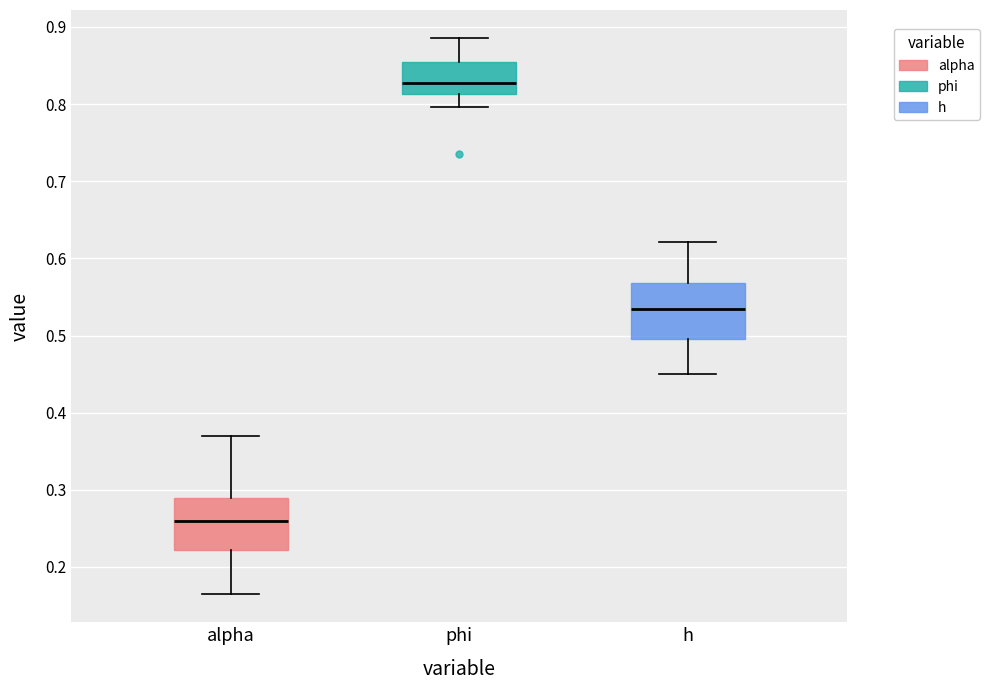

Reading left to right, transcribe this box plot: for each box, give where its median line is, the range the box spans, and where its two whiskers end, as read against the y-axis. The values are not printed on the chart, so give them approximately, as read against the axis.

alpha: median 0.26, box 0.22 to 0.29, whiskers 0.16 to 0.37
phi: median 0.83, box 0.81 to 0.85, whiskers 0.80 to 0.89
h: median 0.53, box 0.50 to 0.57, whiskers 0.45 to 0.62